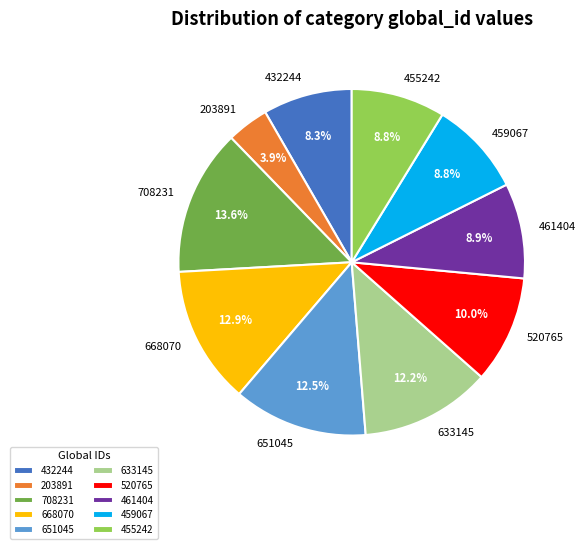

To the nearest percent, what is the average slice percentage?

10%